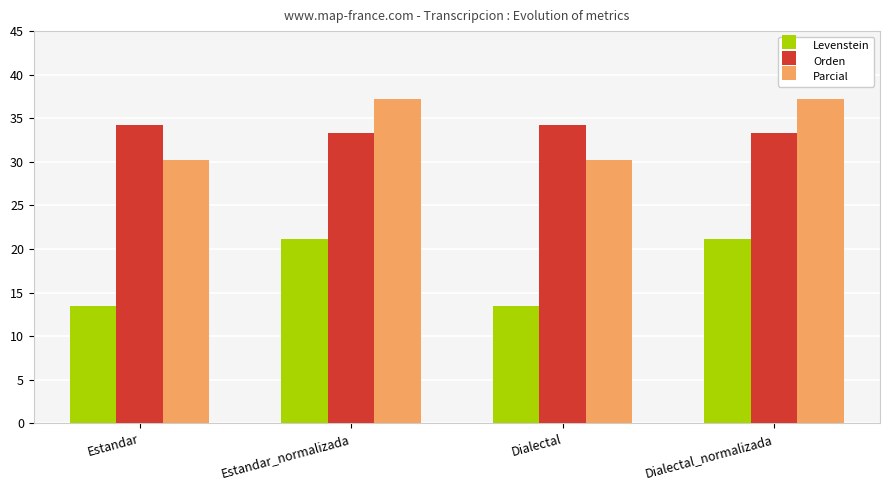

What is the maximum value shown in the chart?

37.2